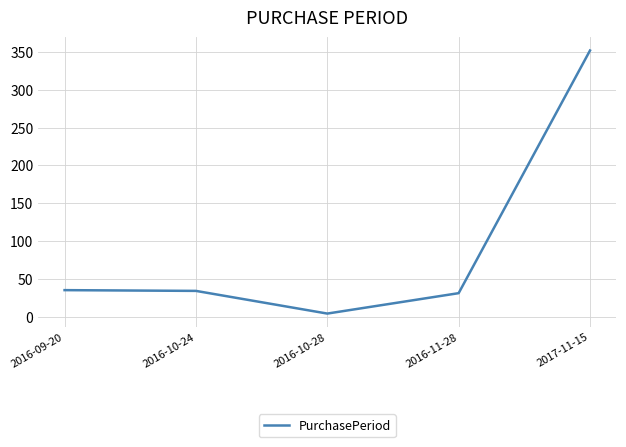

Count the number of data series in this chart.

1